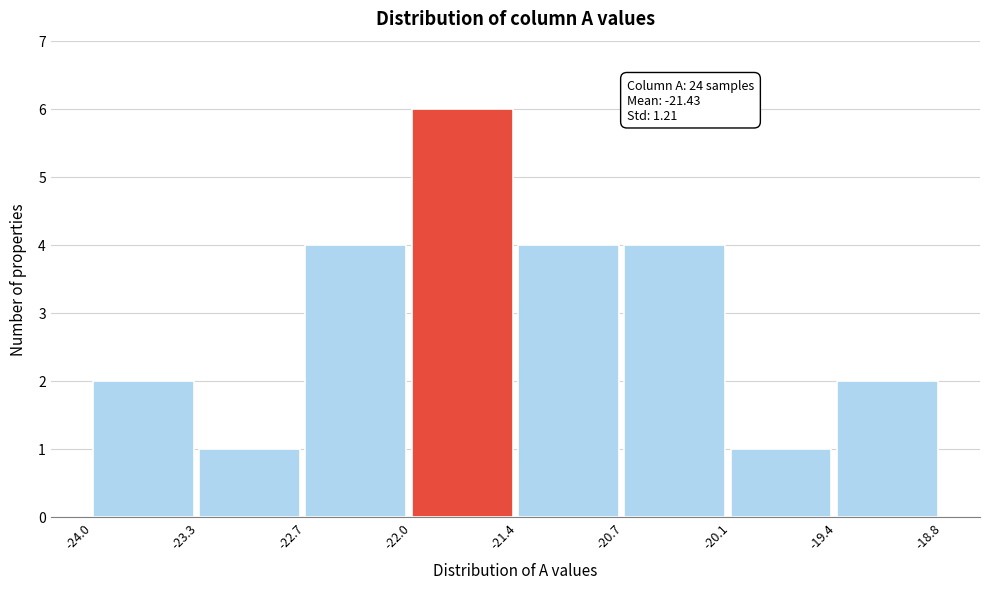

Over which range of the x-axis is the bar tallest?

-22.0 to -21.4